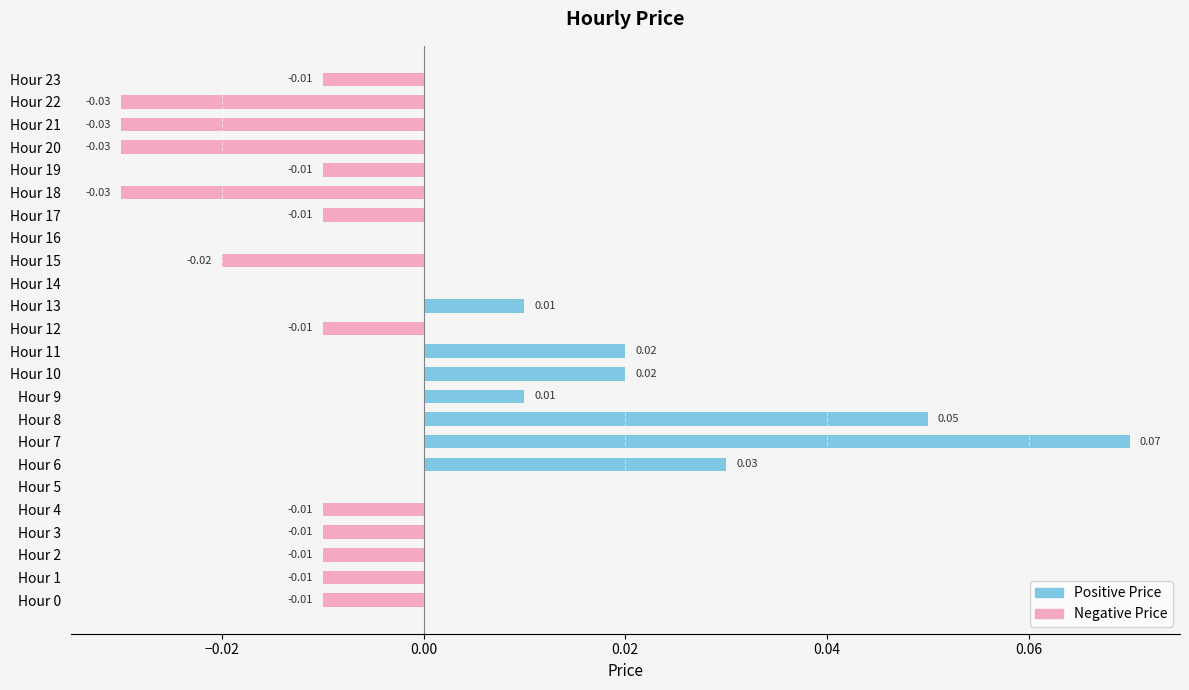

The Positive Price series shows 0.0 at Hour 19. True or false?

True